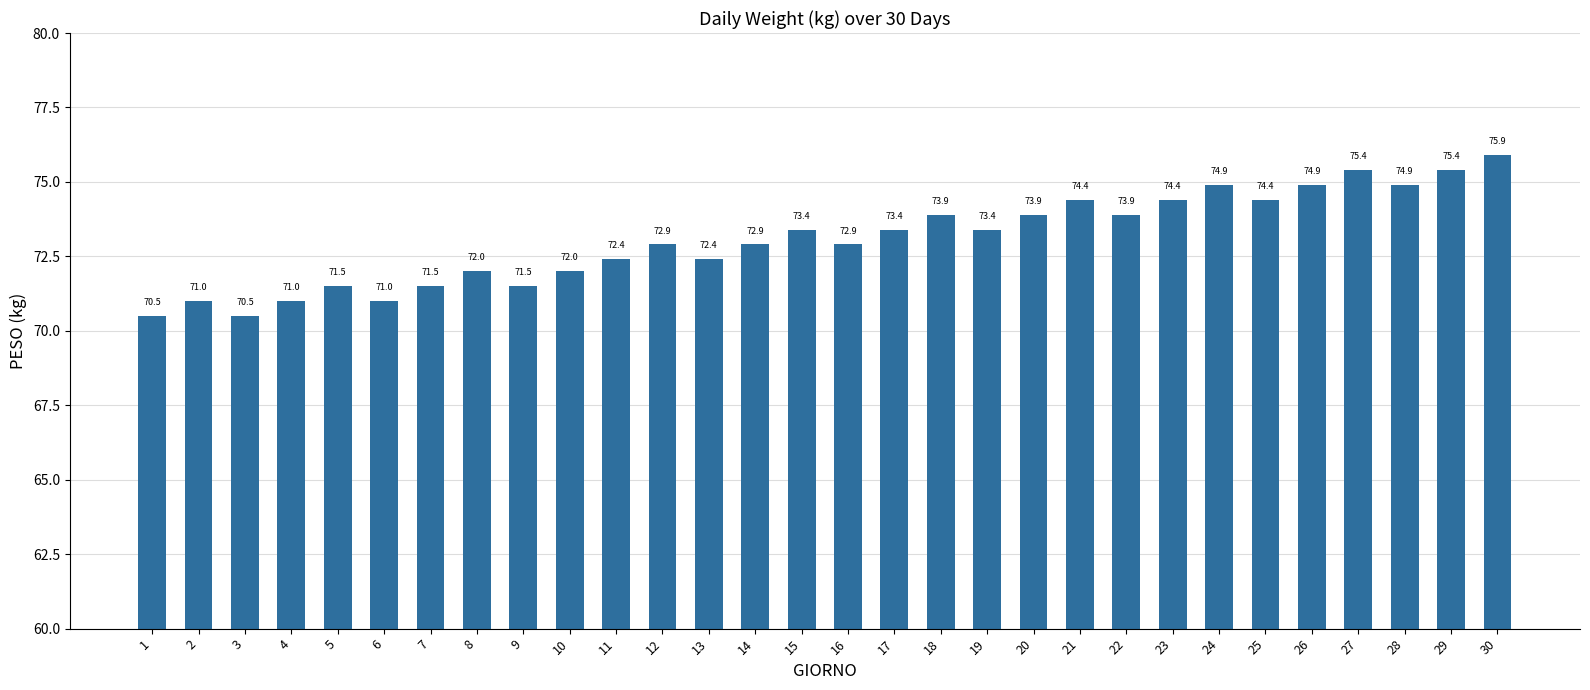

Which has a higher value, 6 or 25?

25